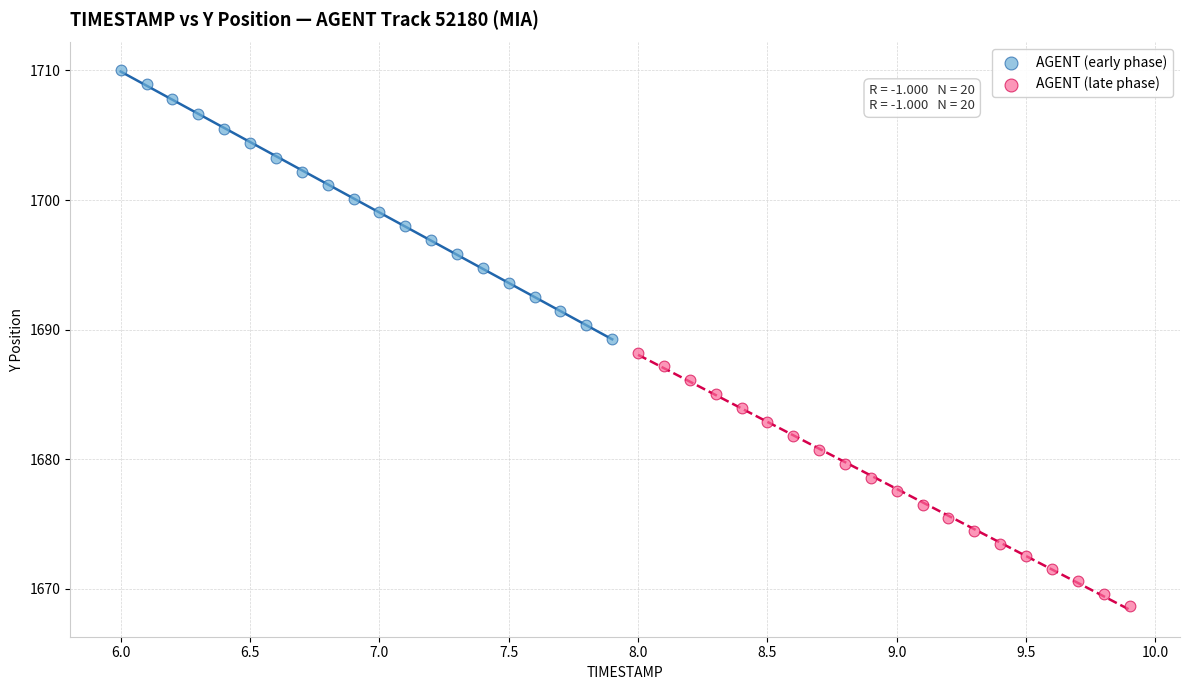

What are all the series names shown in the legend?

AGENT (early phase), AGENT (late phase)